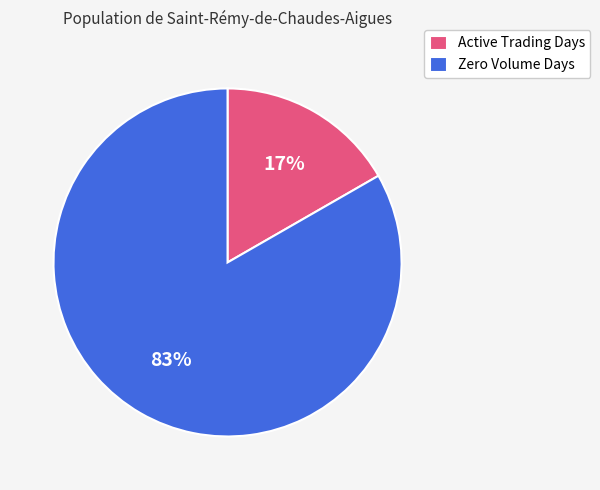

Between Active Trading Days and Zero Volume Days, which is larger?

Zero Volume Days